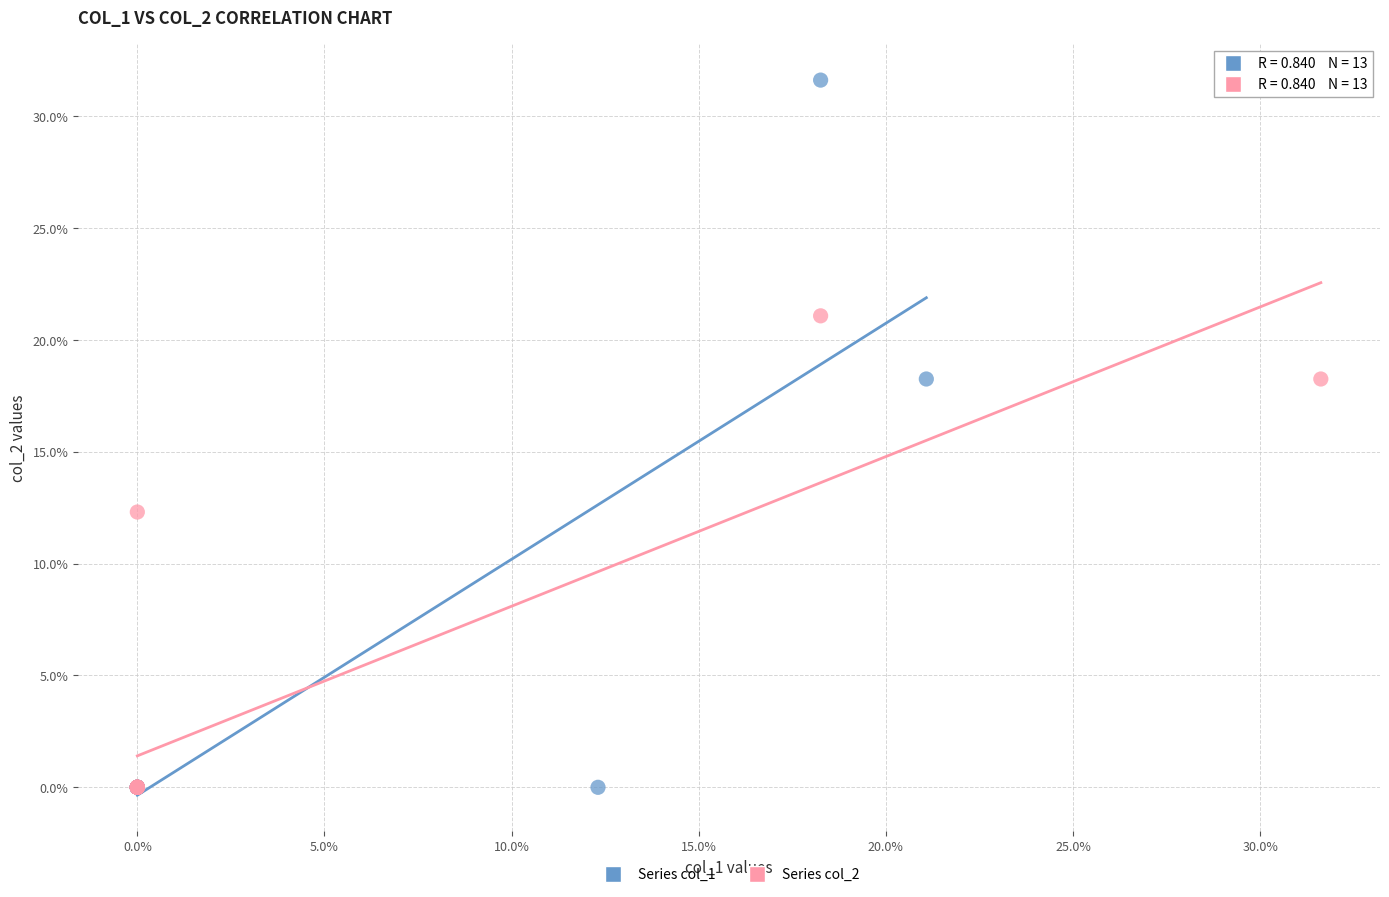

Which series reaches the maximum Y coordinate?

Series col_1